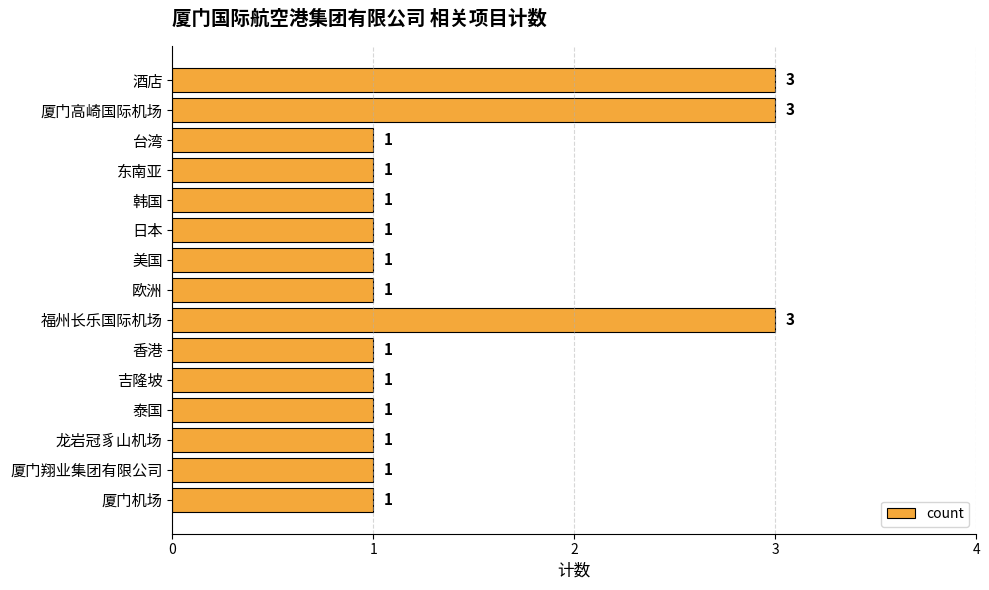

What is the minimum value shown in the chart?

1